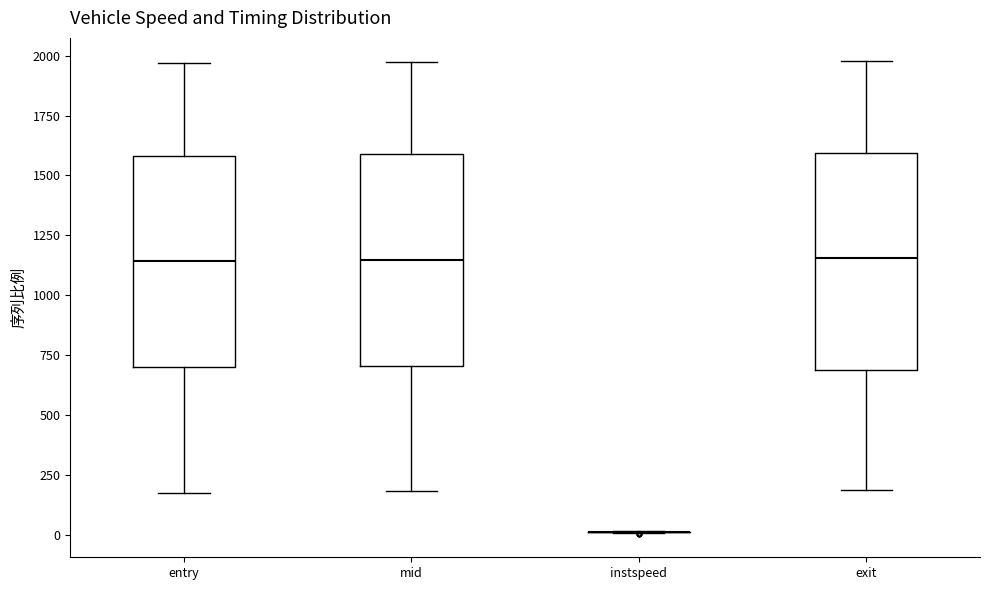

Reading left to right, read every box against the y-axis: the position of its median line, the range the box covers, and the ends of its whiskers. The values are not printed on the chart, so give them approximately, as read against the axis.

entry: median 1150, box 700 to 1600, whiskers 200 to 1950
mid: median 1150, box 700 to 1600, whiskers 200 to 1950
instspeed: box collapsed to a line at 0, whiskers 0 to 0
exit: median 1150, box 700 to 1600, whiskers 200 to 2000